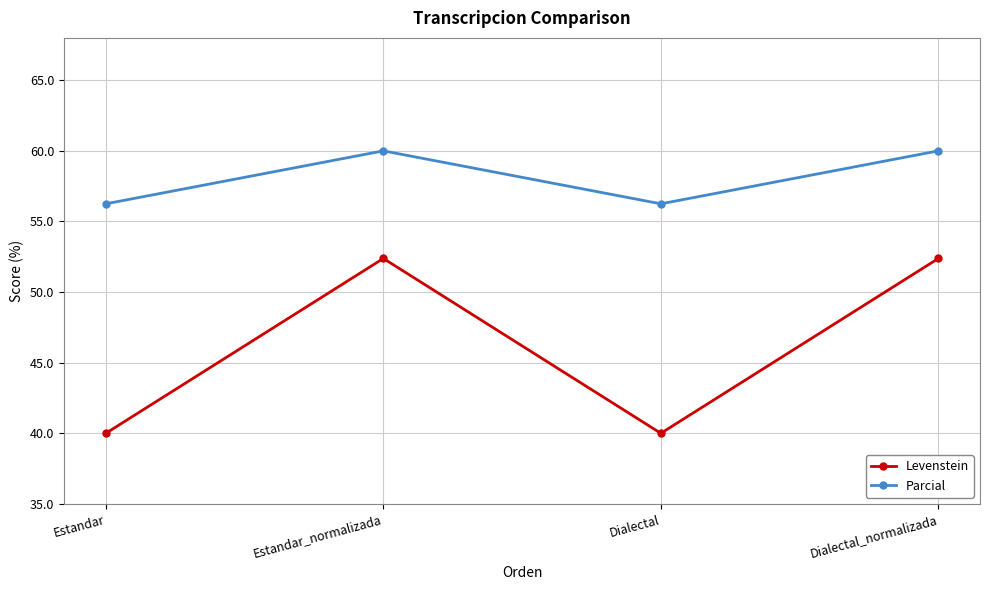

Is the value of Levenstein at Estandar greater than the value of Parcial at Dialectal_normalizada?

No